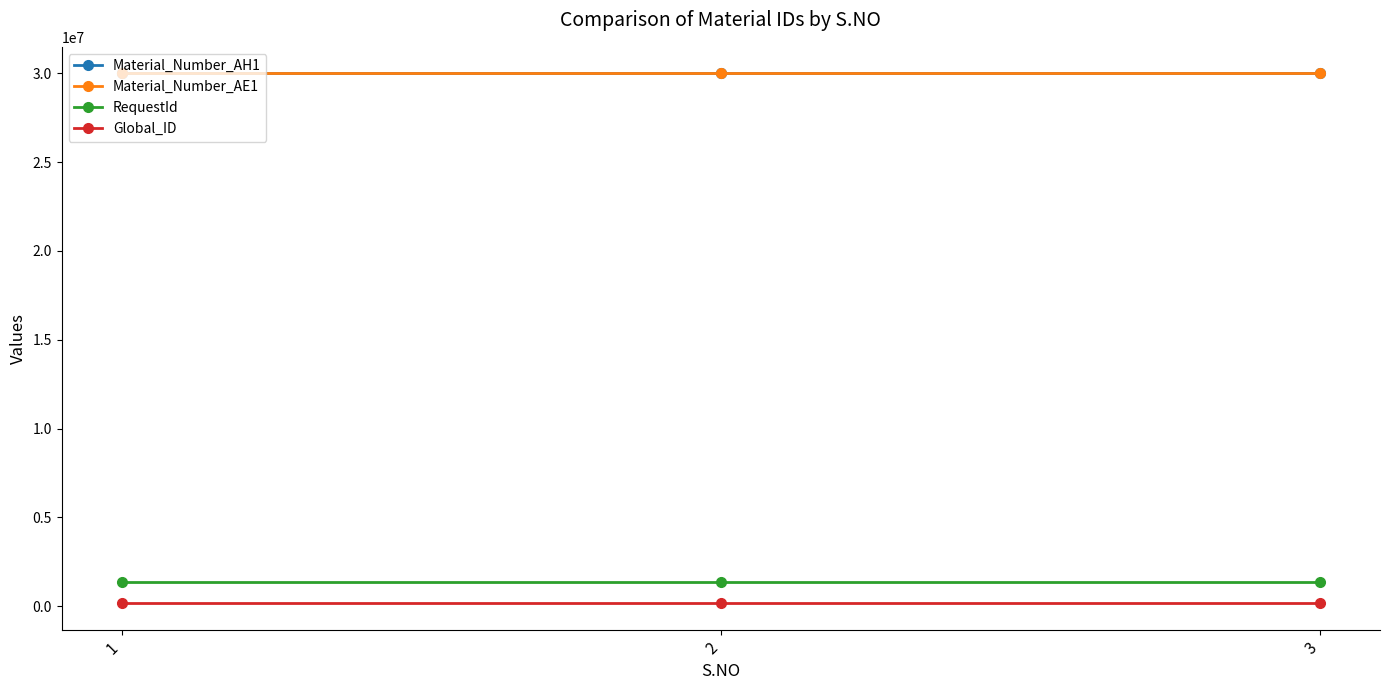

What is the greatest value displayed?

30007783